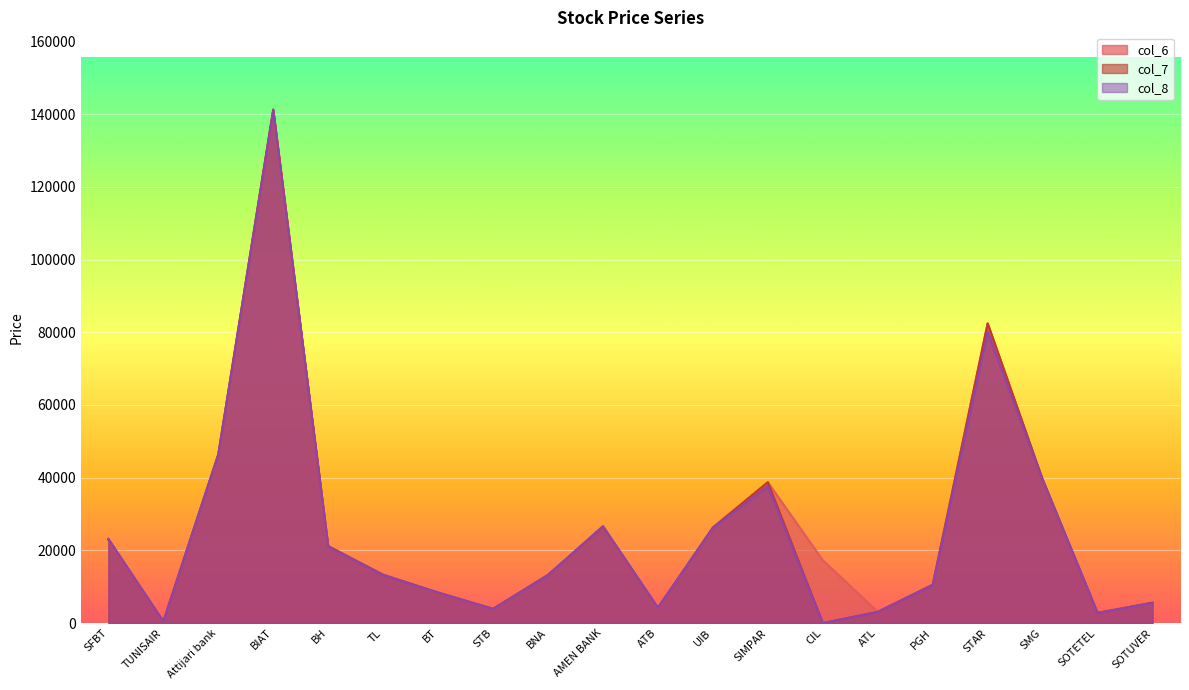

At PGH, list the series in order from smallest to largest.

col_8, col_7, col_6